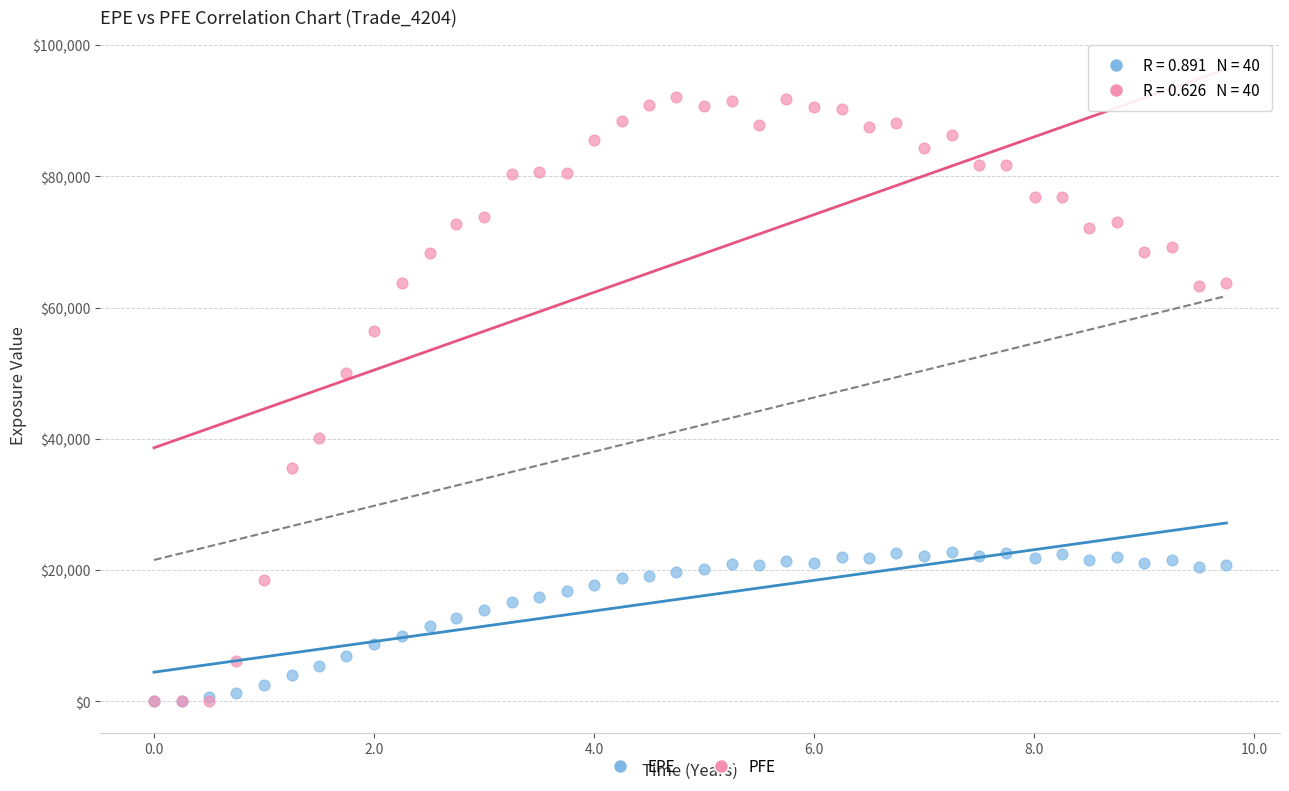

Across all series, what Y value is closest to 46021?

49986.1